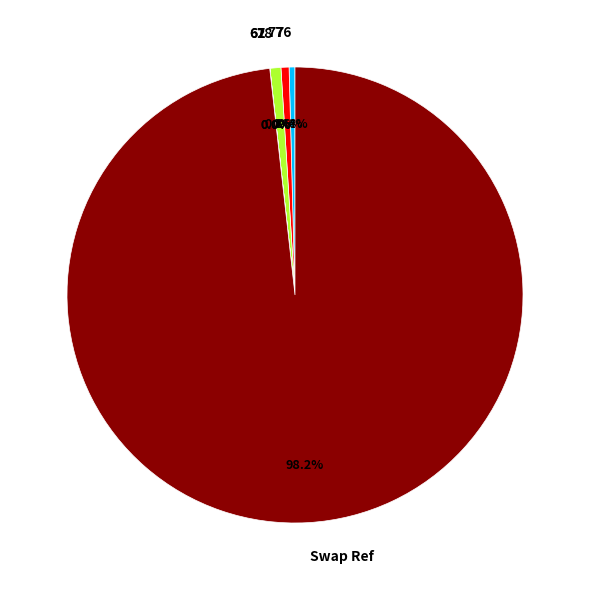

To the nearest percent, what percentage of the pie is Swap Ref?

98%